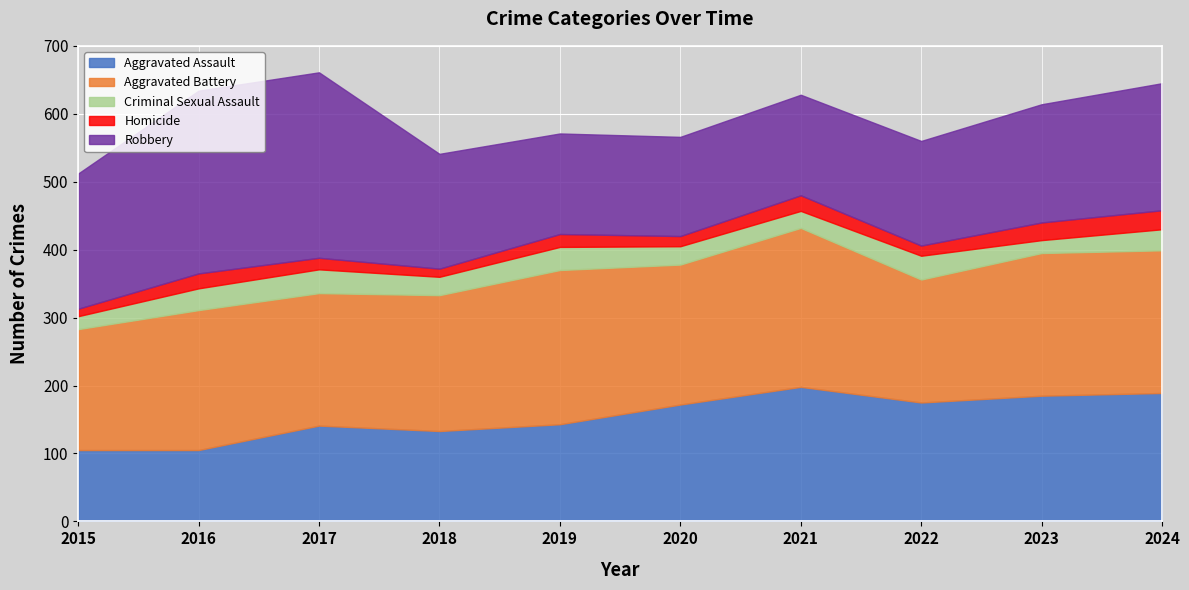

What is the difference between the maximum and second lowest values in the Robbery series?

125